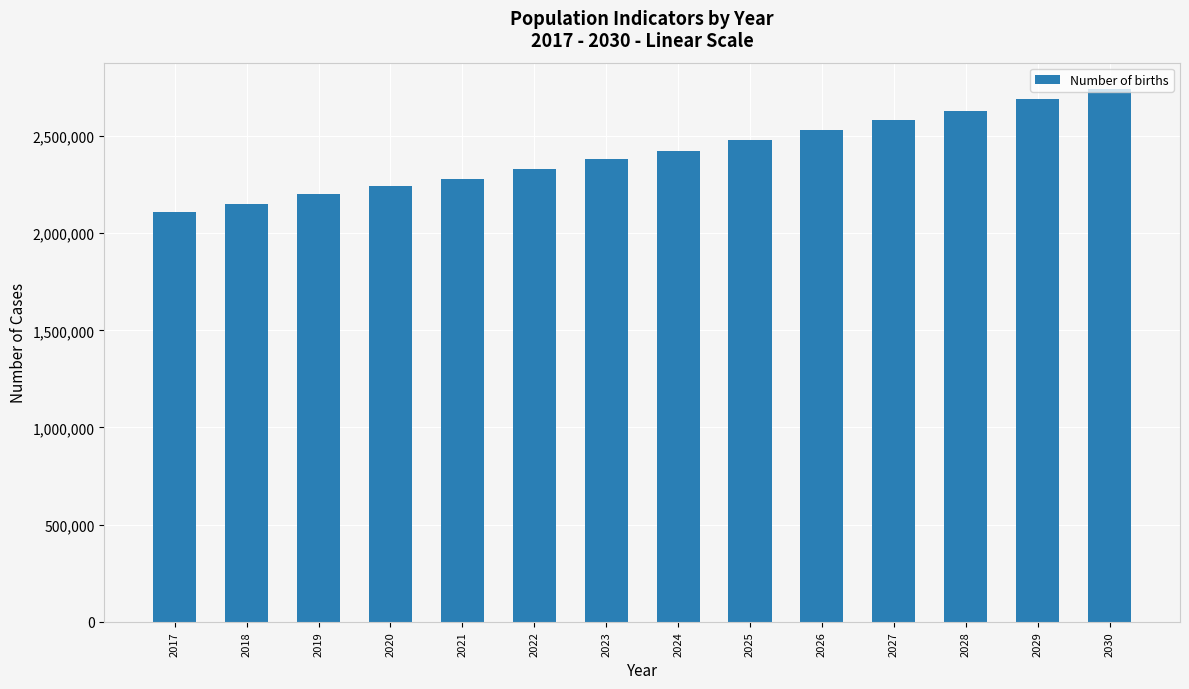

What is the difference between the values at 2022 and 2017?

220000